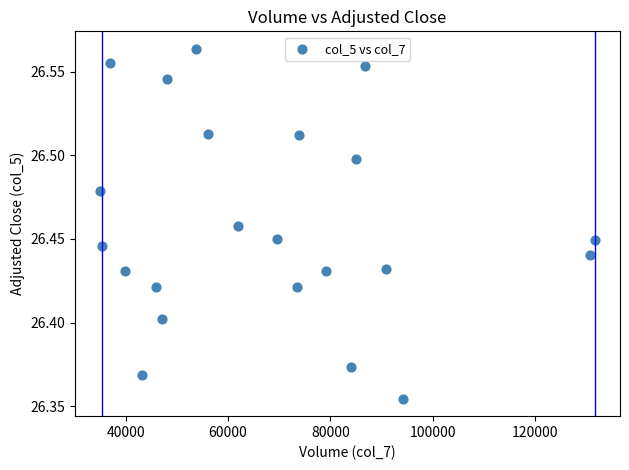

What is the range of X values (max minus min)?

96792.0